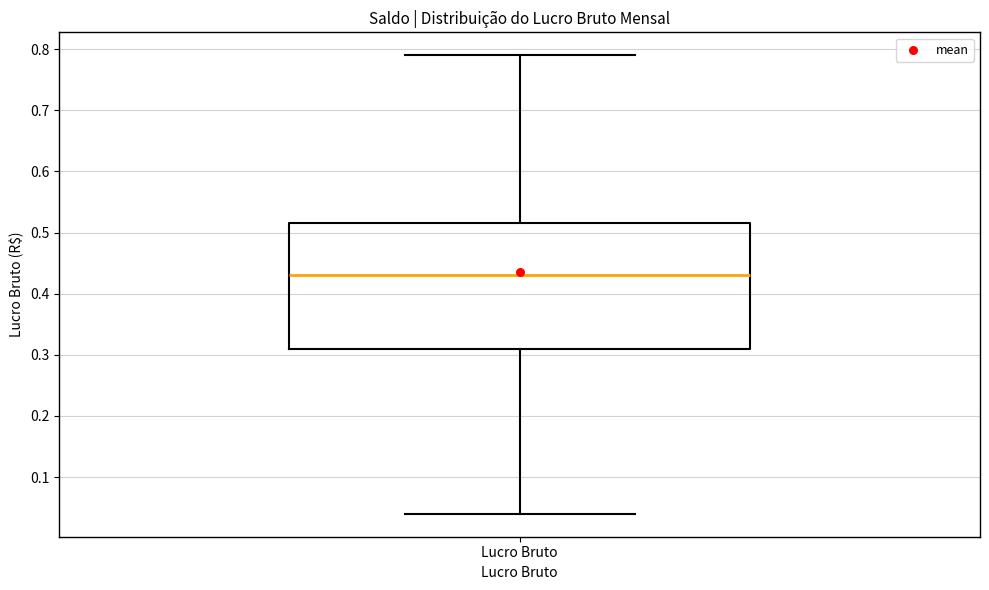

Transcribe this box plot: give where the median line is, the range the box spans, and where the two whiskers end, as read against the y-axis. The values are not printed on the chart, so give them approximately, as read against the axis.

median 0.43, box 0.31 to 0.52, whiskers 0.04 to 0.79